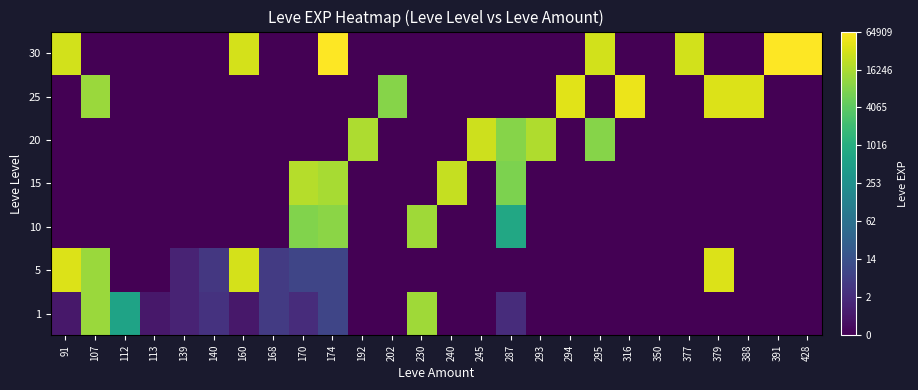

Which category has the lowest value across all series?

192